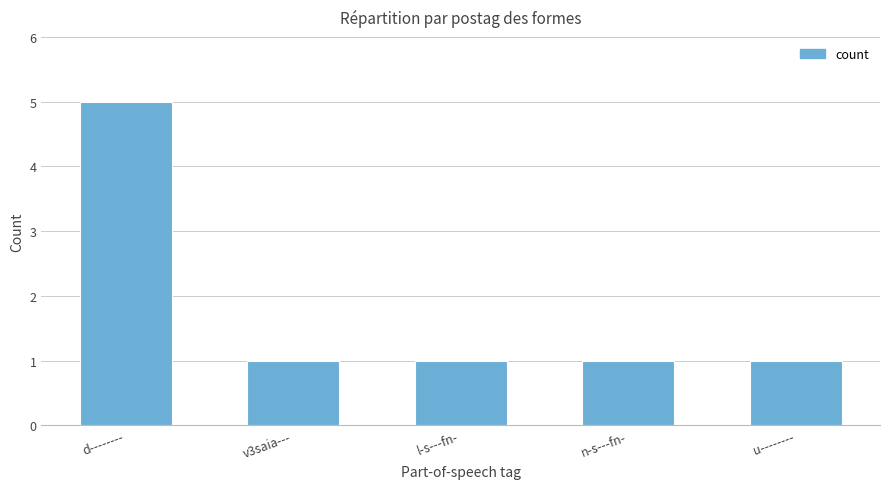

What is the change in value from d-------- to n-s---fn-?

-4